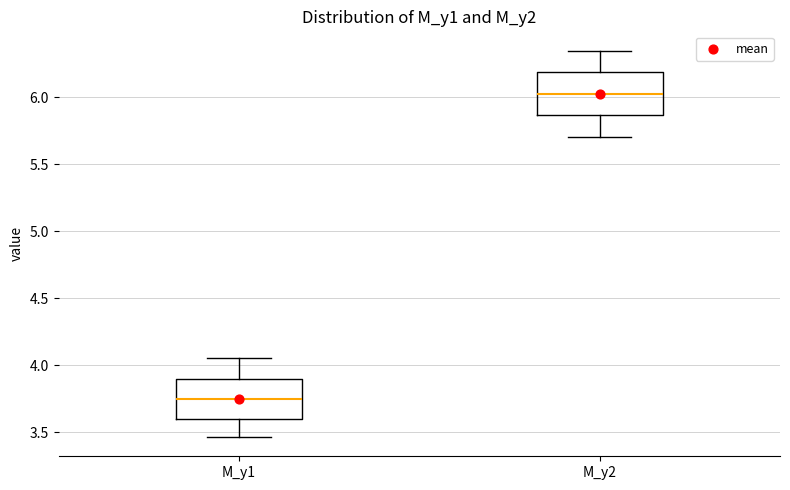

Where is the upper edge of the box for M_y1 on the y-axis? The values are not printed on the chart, so give them approximately, as read against the axis.

3.90